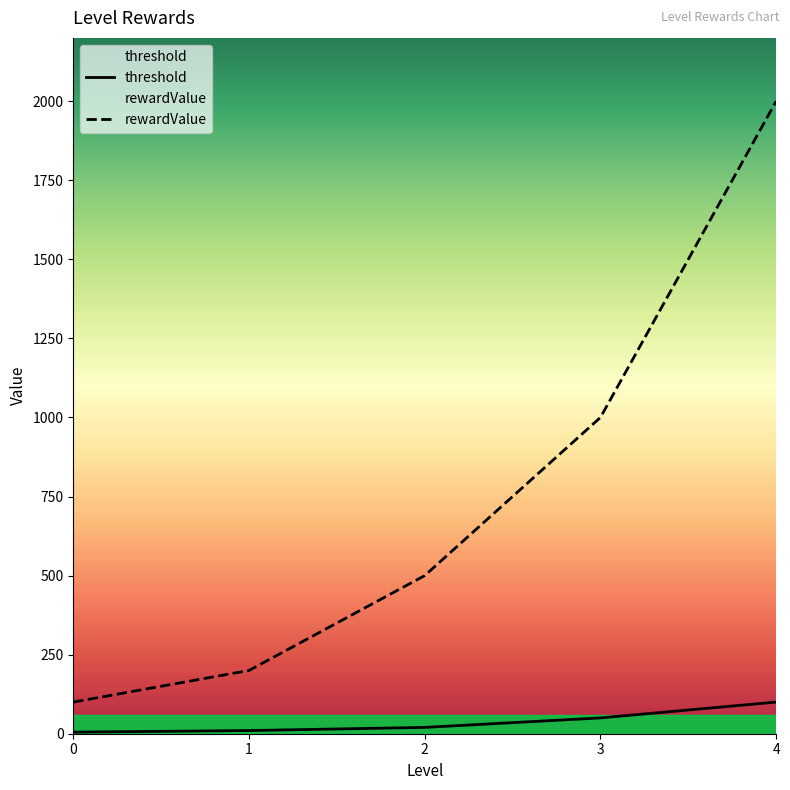

What is the smallest value displayed?

5